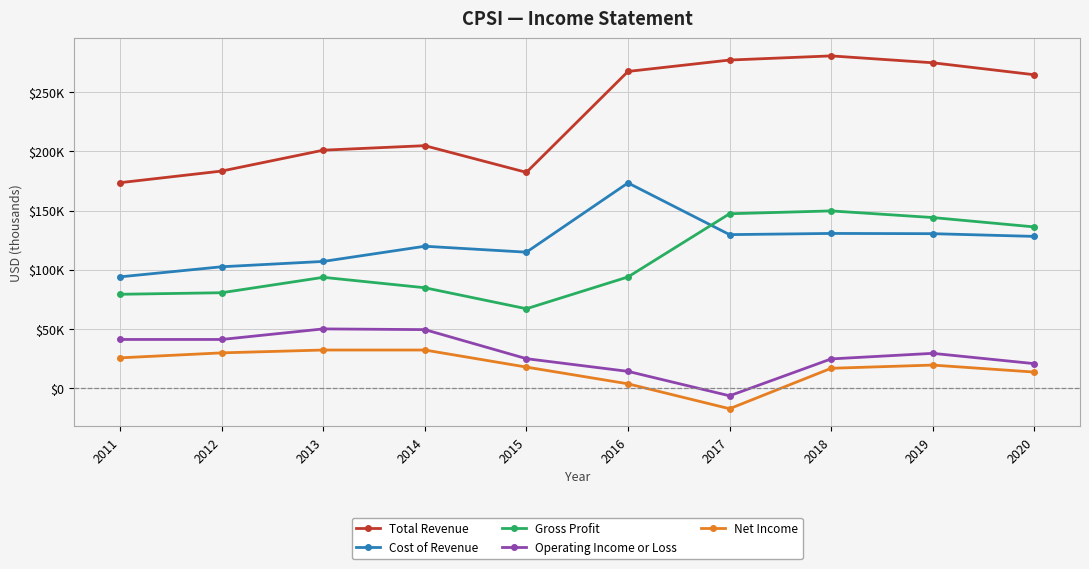

Does the chart have visible grid lines?

Yes